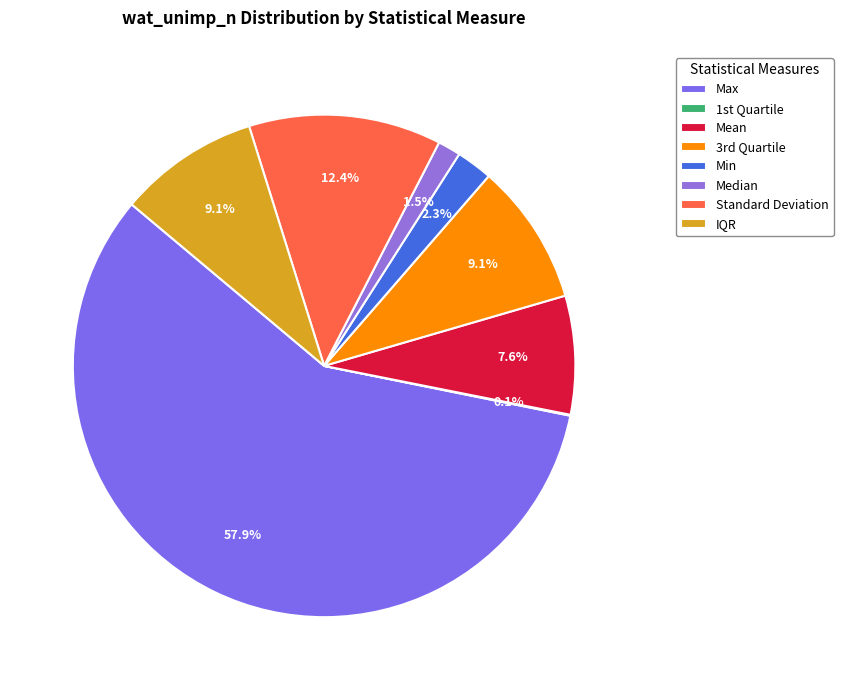

What is the majority slice?

Max